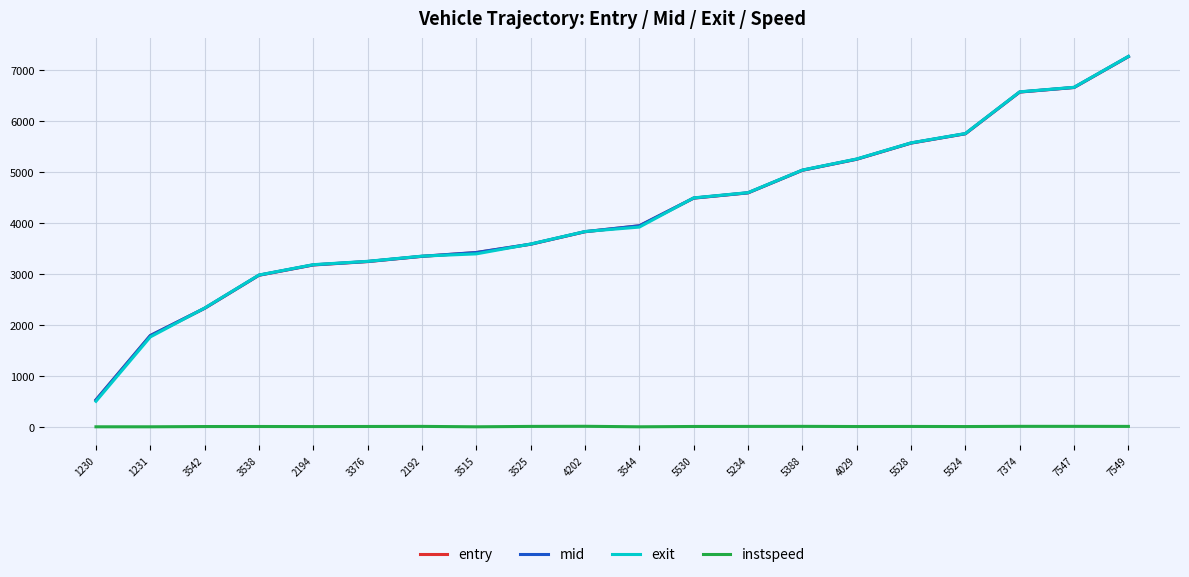

True or false: entry has a value of 3581.4 at 3525.

True